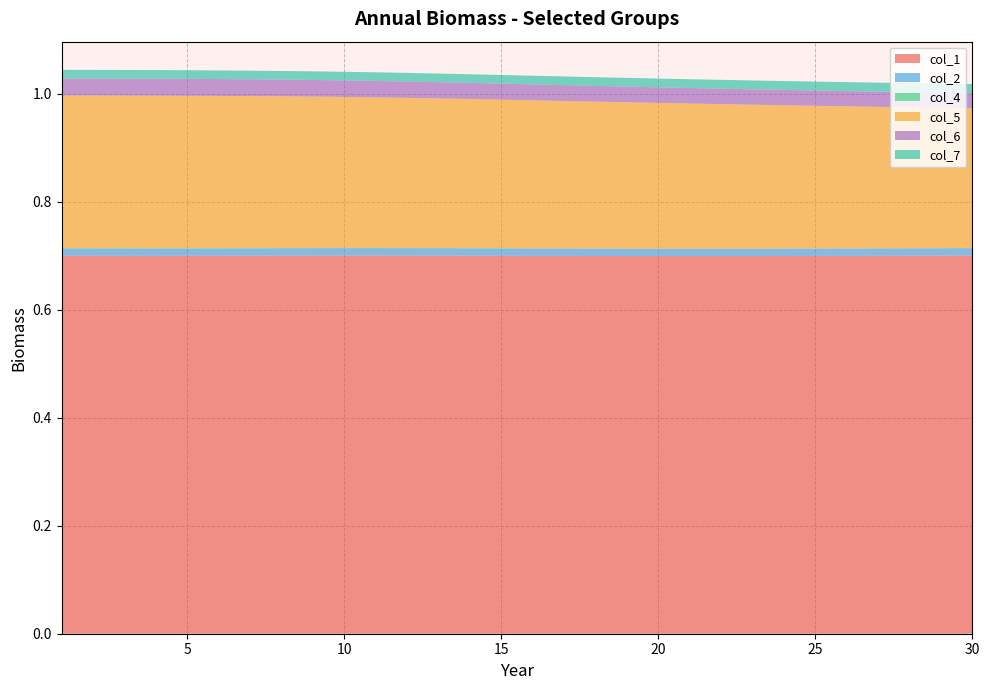

Reading left to right, list all the values displayed in this chart.

col_1: 0.7	0.7	0.7	0.7	0.7	0.7	0.7	0.7	0.7	0.7	0.7	0.7	0.7	0.7	0.7	0.7	0.7	0.7	0.7	0.7	0.7	0.7	0.7	0.7	0.7	0.7	0.7	0.7	0.7	0.7
col_2: 0.0	0.0	0.0	0.0	0.0	0.0	0.0	0.0	0.0	0.0	0.0	0.0	0.0	0.0	0.0	0.0	0.0	0.0	0.0	0.0	0.0	0.0	0.0	0.0	0.0	0.0	0.0	0.0	0.0	0.0
col_4: 0.0	0.0	0.0	0.0	0.0	0.0	0.0	0.0	0.0	0.0	0.0	0.0	0.0	0.0	0.0	0.0	0.0	0.0	0.0	0.0	0.0	0.0	0.0	0.0	0.0	0.0	0.0	0.0	0.0	0.0
col_5: 0.3	0.3	0.3	0.3	0.3	0.3	0.3	0.3	0.3	0.3	0.3	0.3	0.3	0.3	0.3	0.3	0.3	0.3	0.3	0.3	0.3	0.3	0.3	0.3	0.3	0.3	0.3	0.3	0.3	0.3
col_6: 0.0	0.0	0.0	0.0	0.0	0.0	0.0	0.0	0.0	0.0	0.0	0.0	0.0	0.0	0.0	0.0	0.0	0.0	0.0	0.0	0.0	0.0	0.0	0.0	0.0	0.0	0.0	0.0	0.0	0.0
col_7: 0.0	0.0	0.0	0.0	0.0	0.0	0.0	0.0	0.0	0.0	0.0	0.0	0.0	0.0	0.0	0.0	0.0	0.0	0.0	0.0	0.0	0.0	0.0	0.0	0.0	0.0	0.0	0.0	0.0	0.0